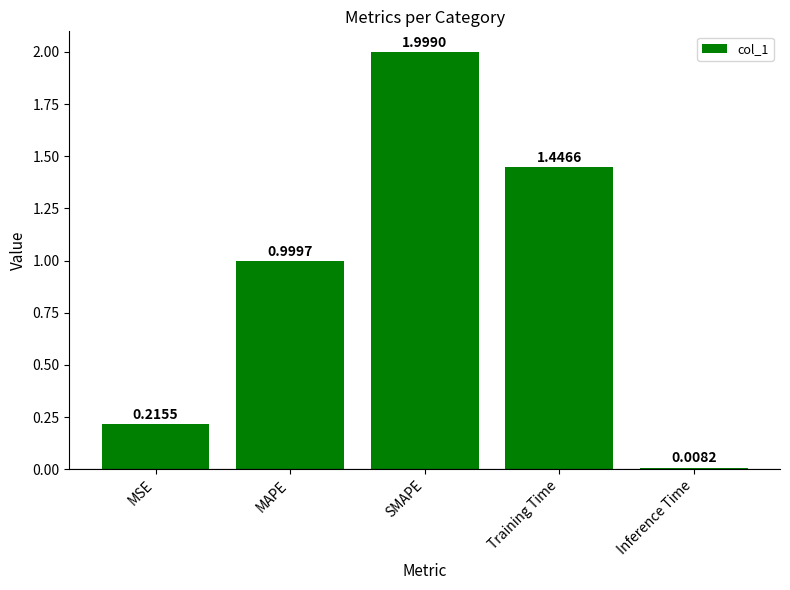

How many bars are there in total?

5